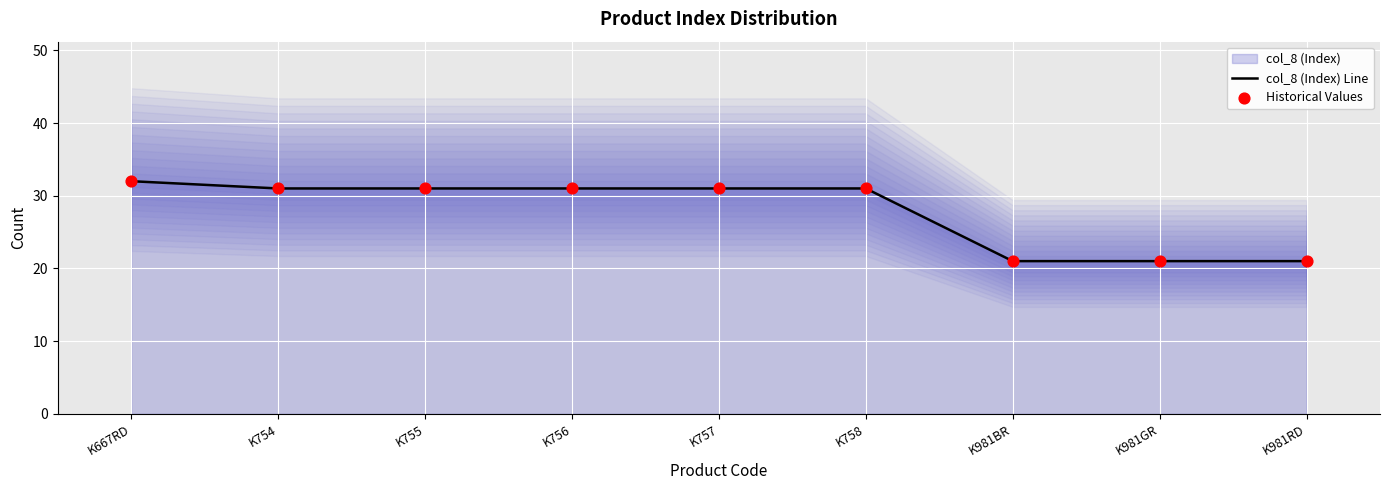

Which series has the widest spread of Y values?

col_8 (Index) Line